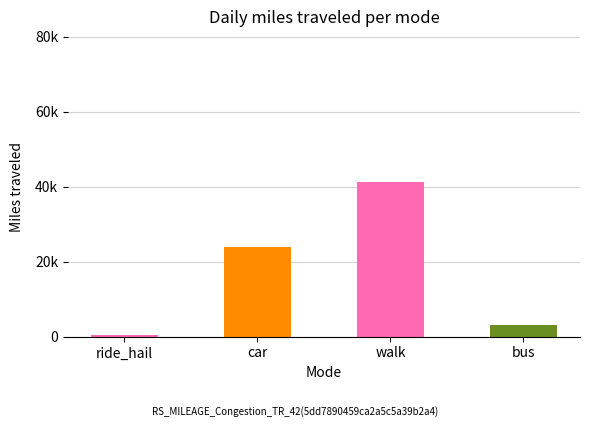

Rank the categories by value from lowest to highest.

ride_hail, bus, car, walk